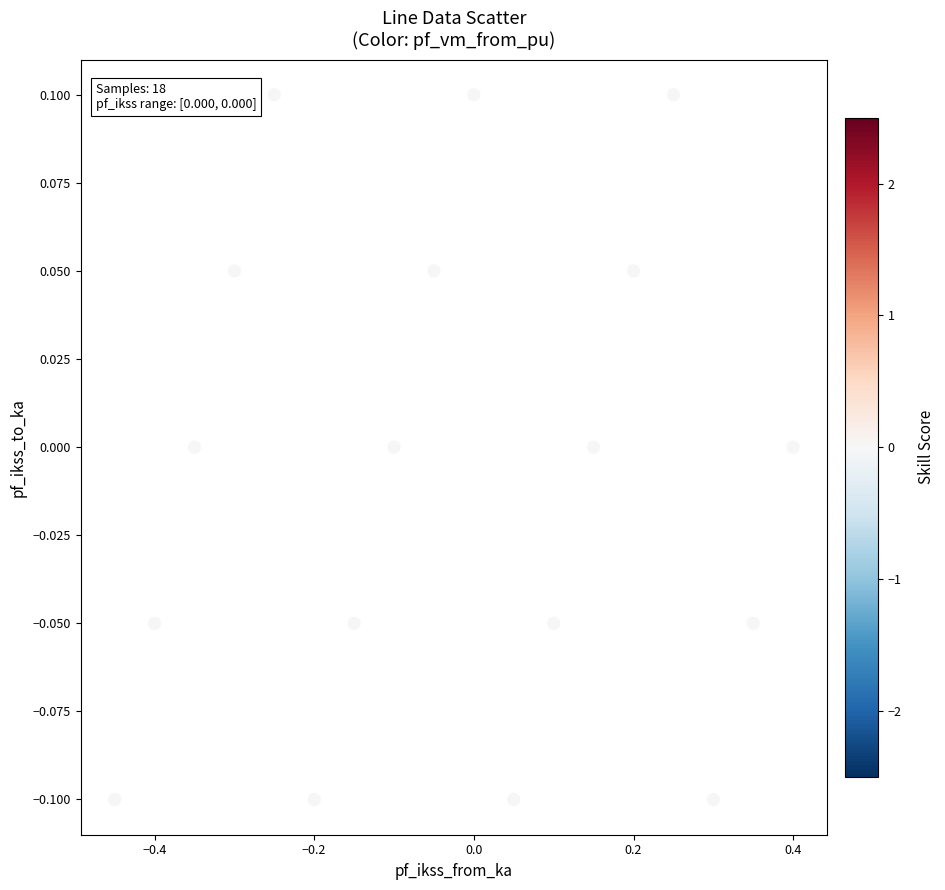

What is the range of X values (max minus min)?

0.9